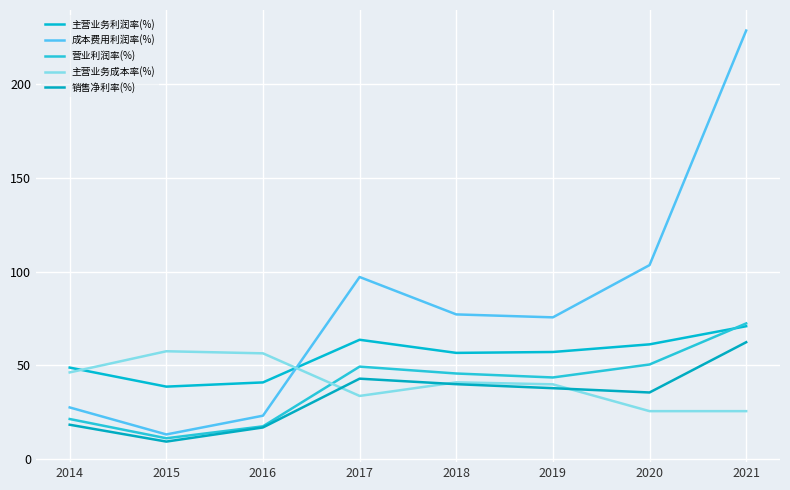

List the labels in order of 主营业务成本率(%) value, largest first.

2015, 2016, 2014, 2018, 2019, 2017, 2020, 2021